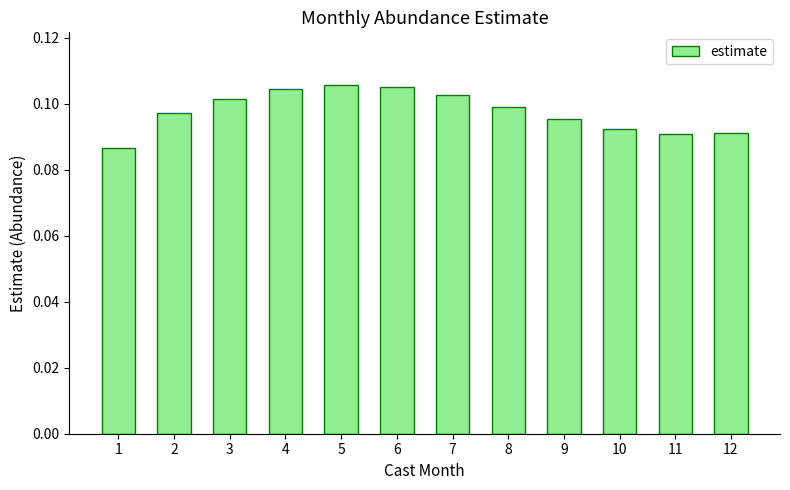

The chart shows a value of 0.1 at 11. True or false?

True